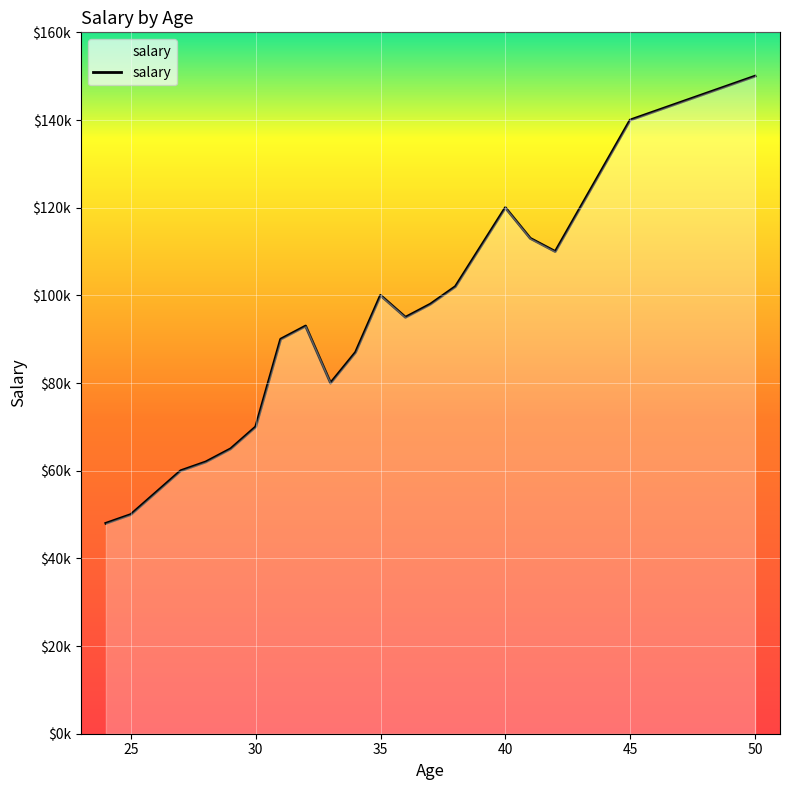

What is the difference between the maximum and minimum values?

102000